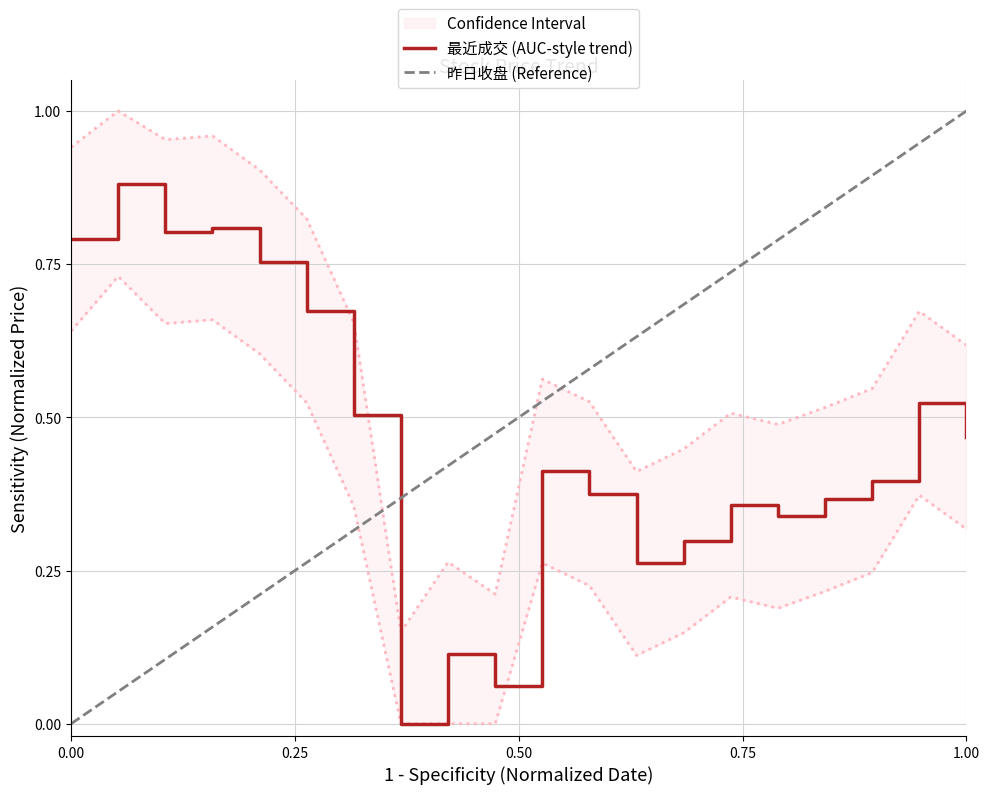

How many values exceed 0?

19